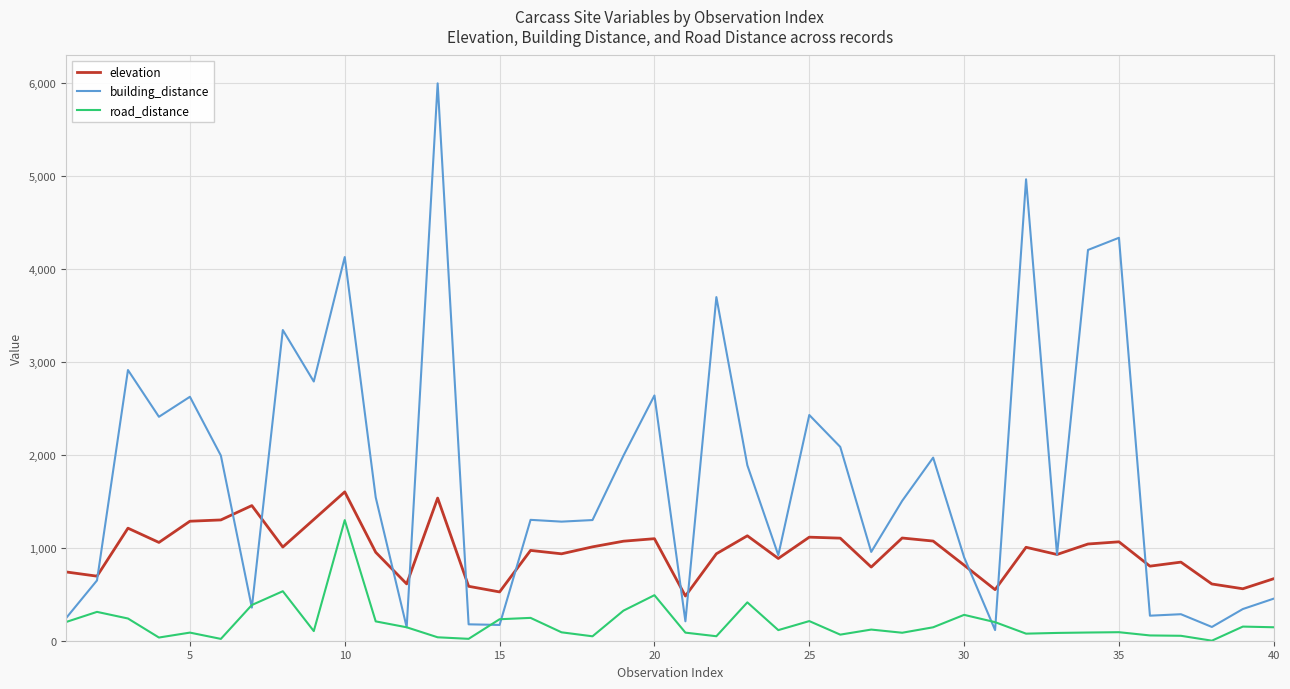

True or false: building_distance has more than 0 interior local peaks.

True